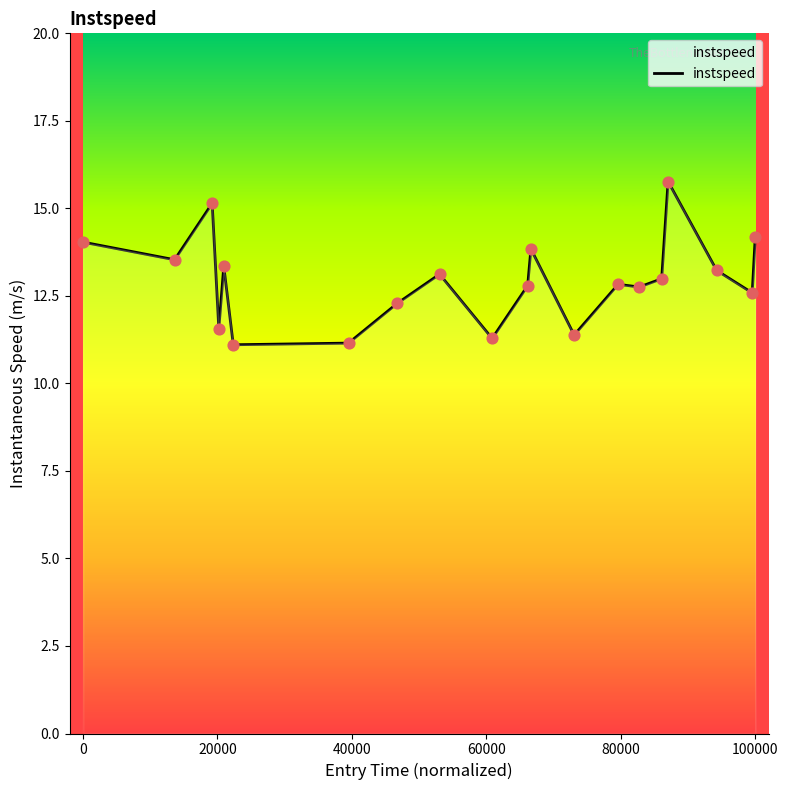

What is the maximum value shown in the chart?

15.8